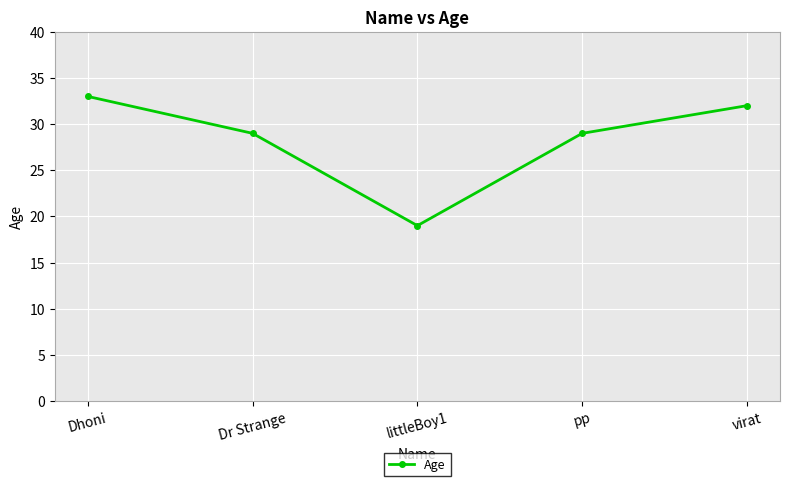

What is the difference between the values at Dr Strange and littleBoy1?

10